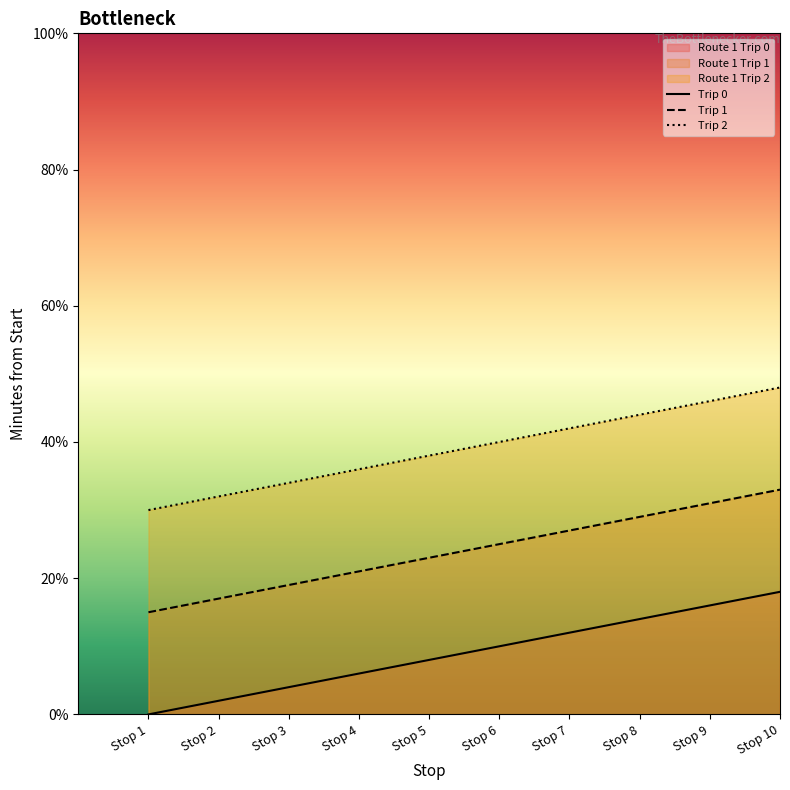

What is the value of the Stop 3 point at the 8th from the left?

44